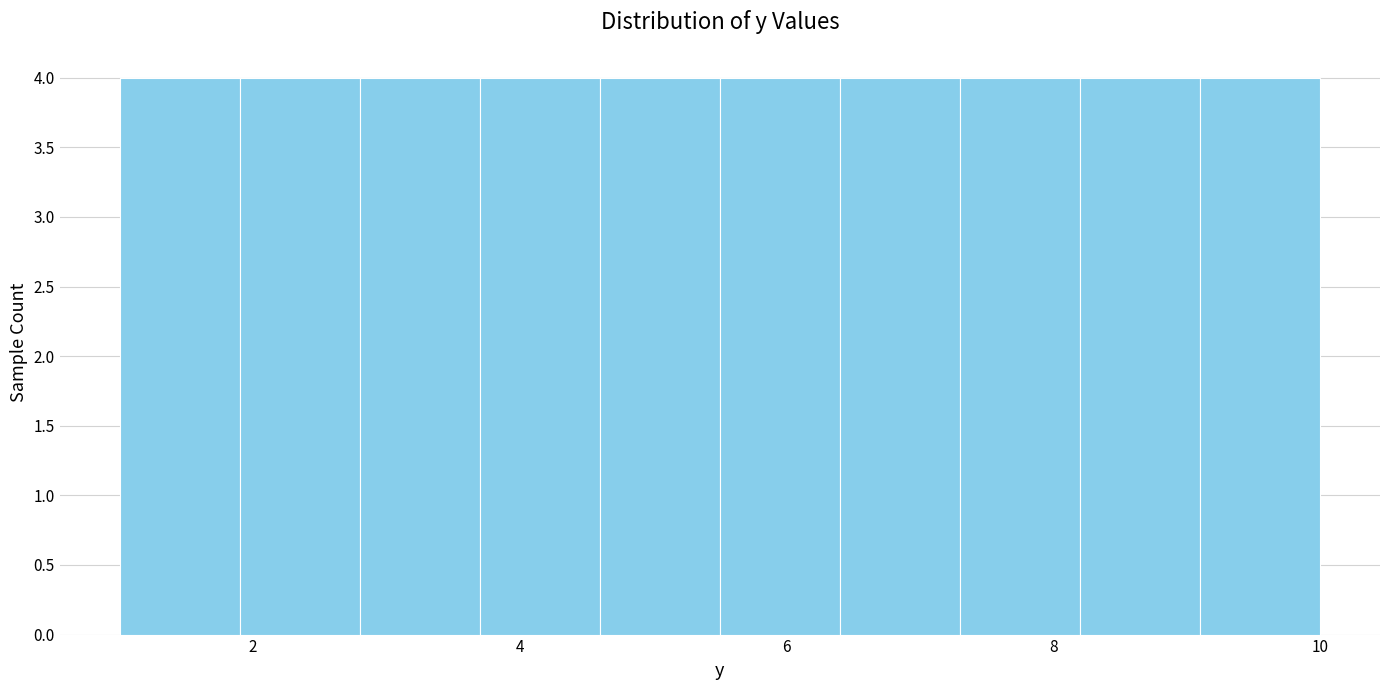

Reading left to right, list every bar in this chart as the range it spans on the x-axis followed by its height. Neither the bar edges nor the heights are printed on the chart, so give them approximately, as read against the axes.

1.0 to 1.9: 4
1.9 to 2.8: 4
2.8 to 3.7: 4
3.7 to 4.6: 4
4.6 to 5.5: 4
5.5 to 6.4: 4
6.4 to 7.3: 4
7.3 to 8.2: 4
8.2 to 9.1: 4
9.1 to 10.0: 4